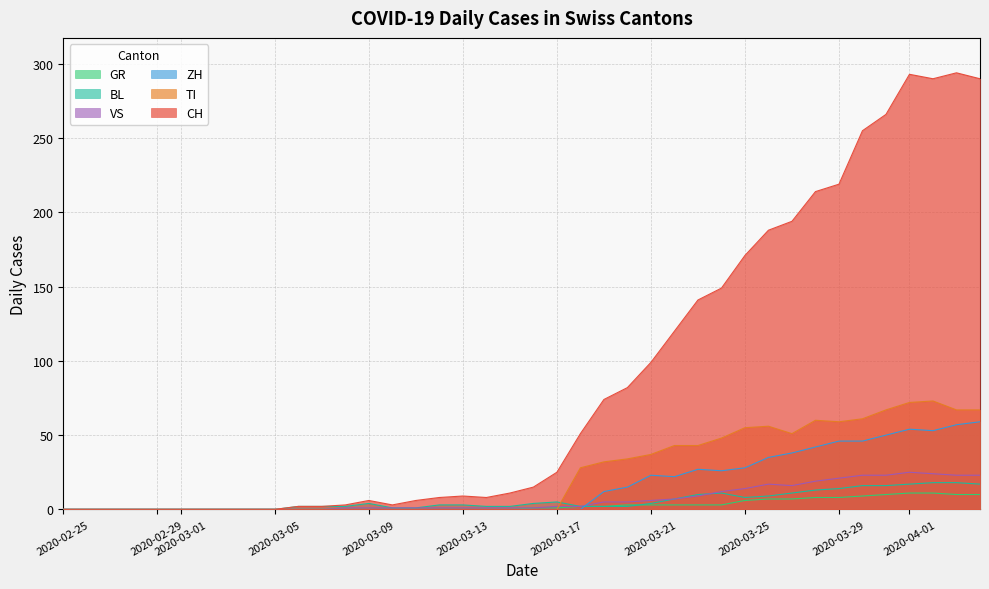

Which series has the largest total across all categories?

CH